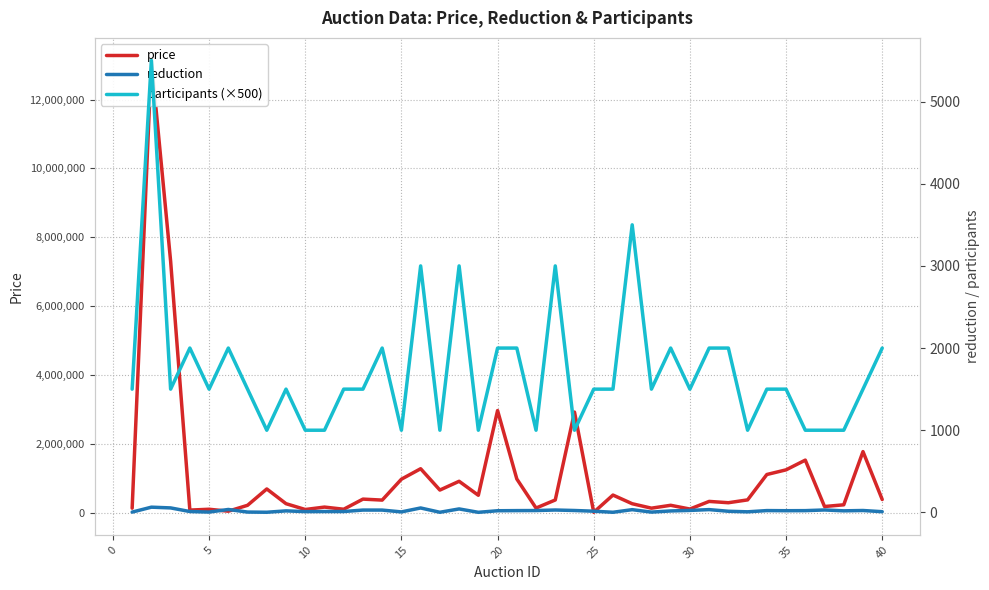

True or false: reduction and participants (×500) cross at least once.

False